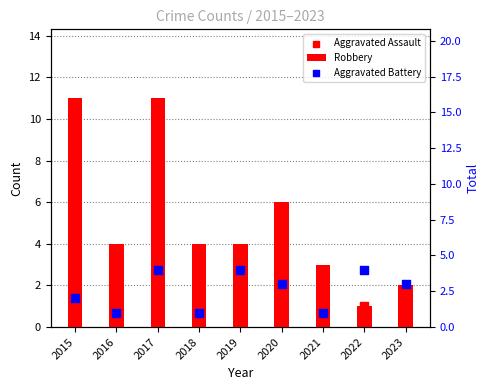

What is the total value across all series at 2016?

5